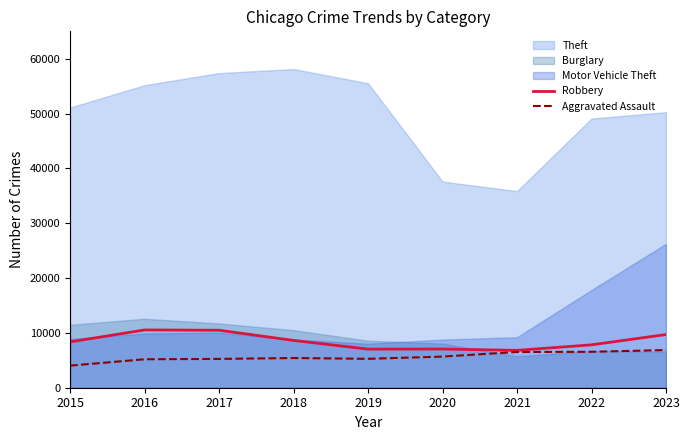

What are all the series names shown in the legend?

Theft, Burglary, Motor Vehicle Theft, Robbery, Aggravated Assault